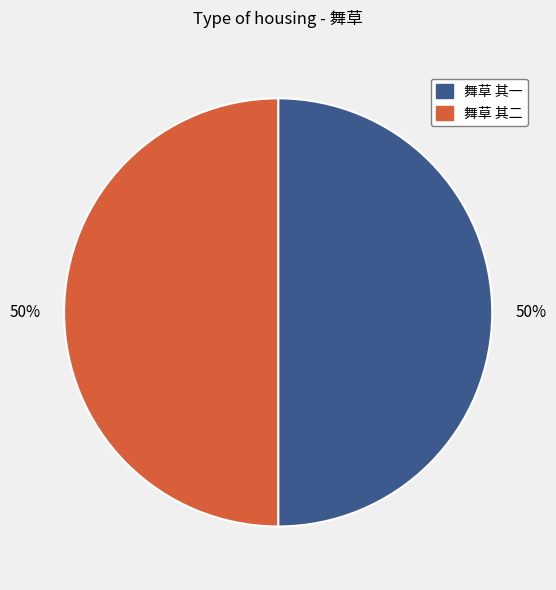

To the nearest percent, what percentage of the pie is 舞草 其二?

50%